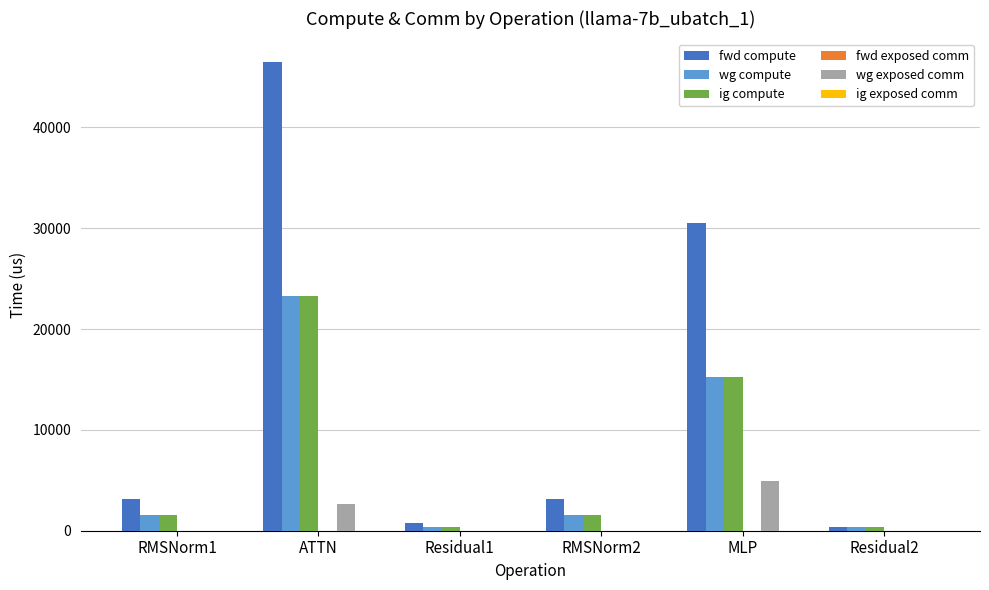

At which label does wg compute first exceed 1579?

RMSNorm1